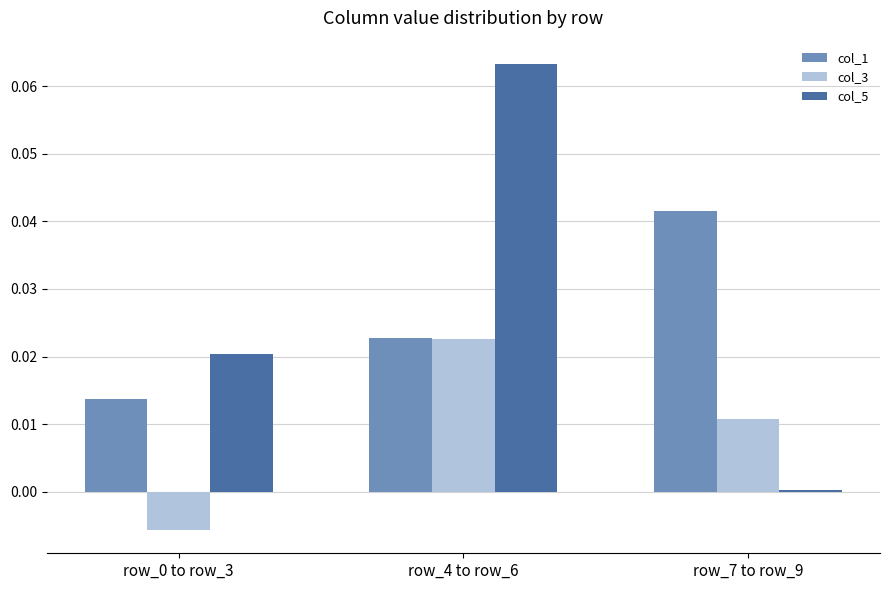

What are all the series names shown in the legend?

col_1, col_3, col_5